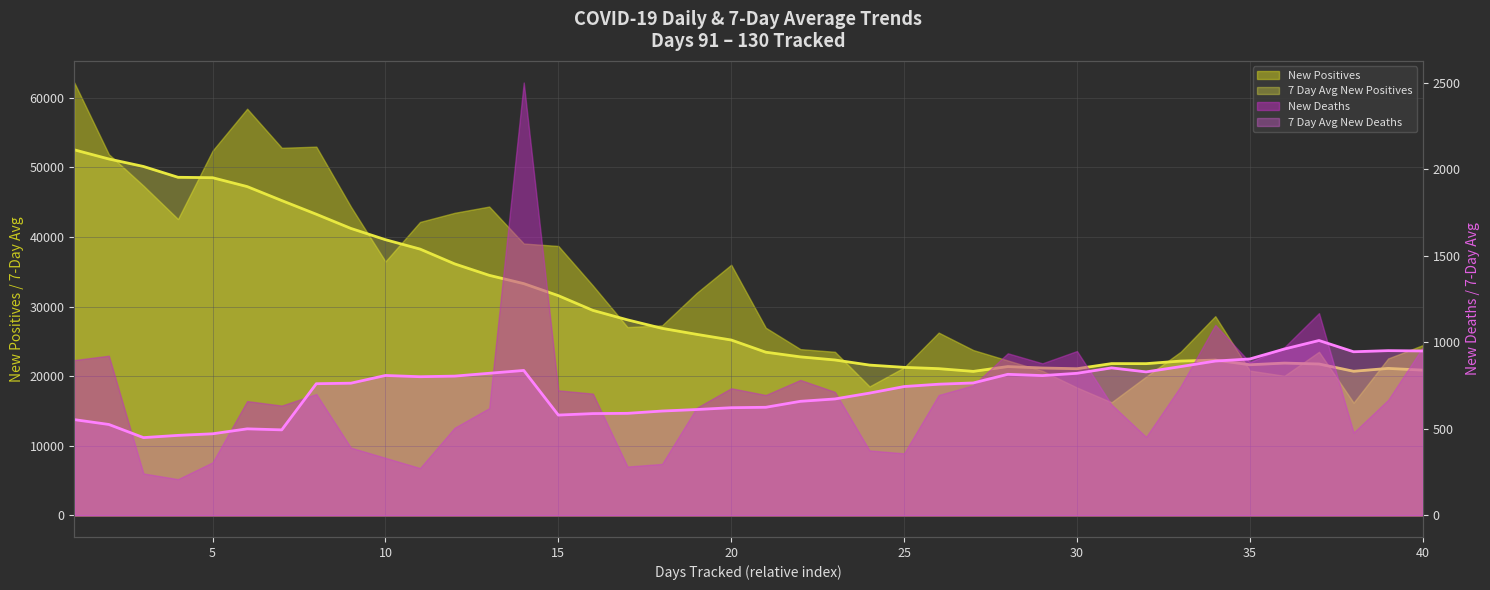

What is the approximate value of 7 Day Avg New Positives at 40?

20867.3